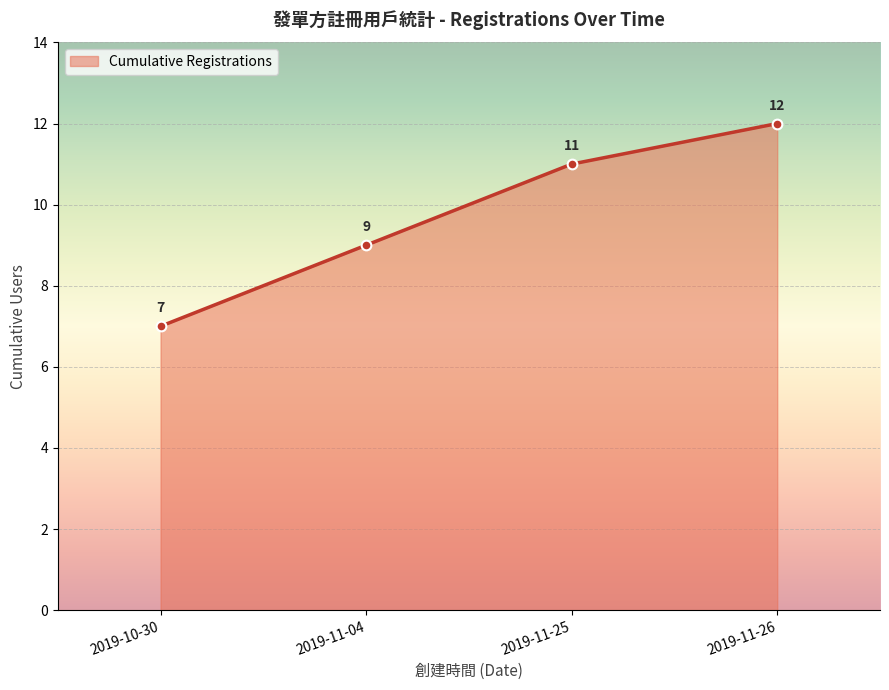

Which category has the highest value across all series?

2019-11-26